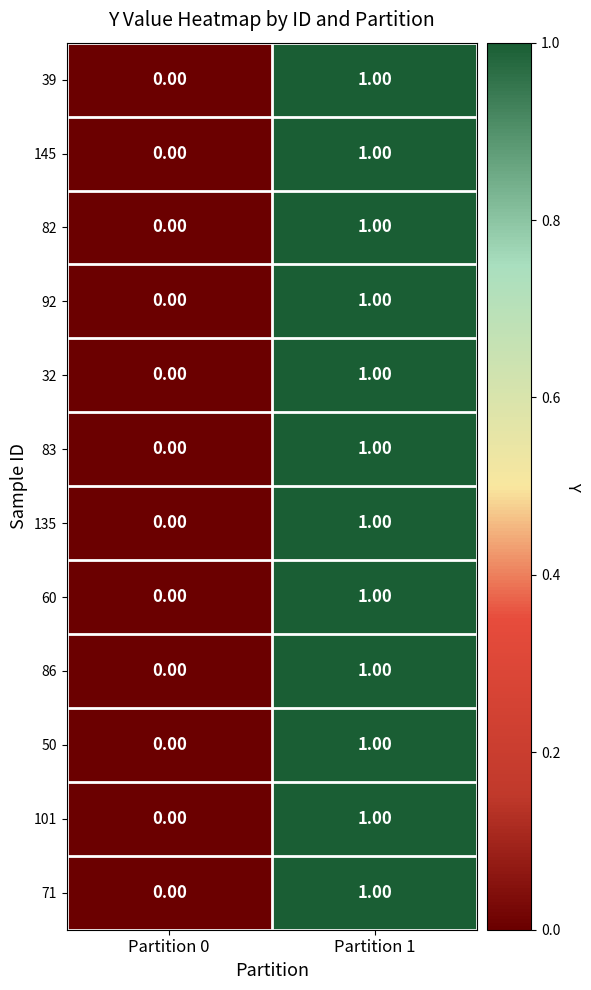

Which label corresponds to the smallest value in the chart?

Partition 0